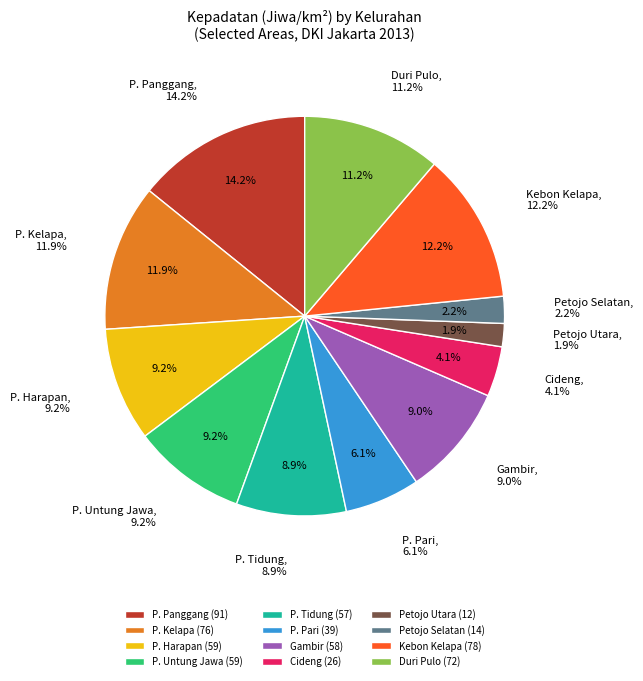

To the nearest percent, what percentage of the pie is GAMBIR (DURI PULO)?

11%